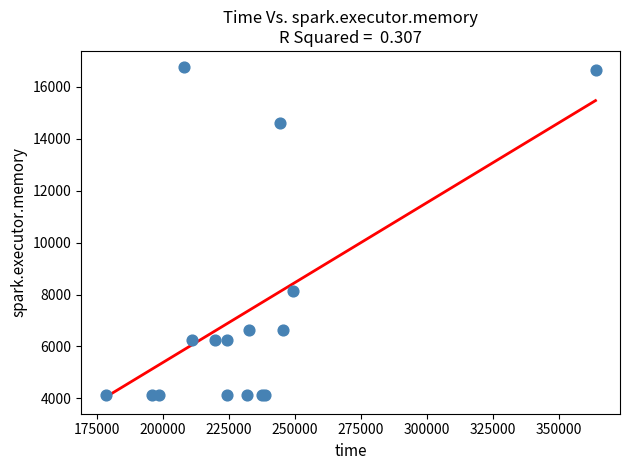

What Y value in the scatter plot is closest to 10445?

8140